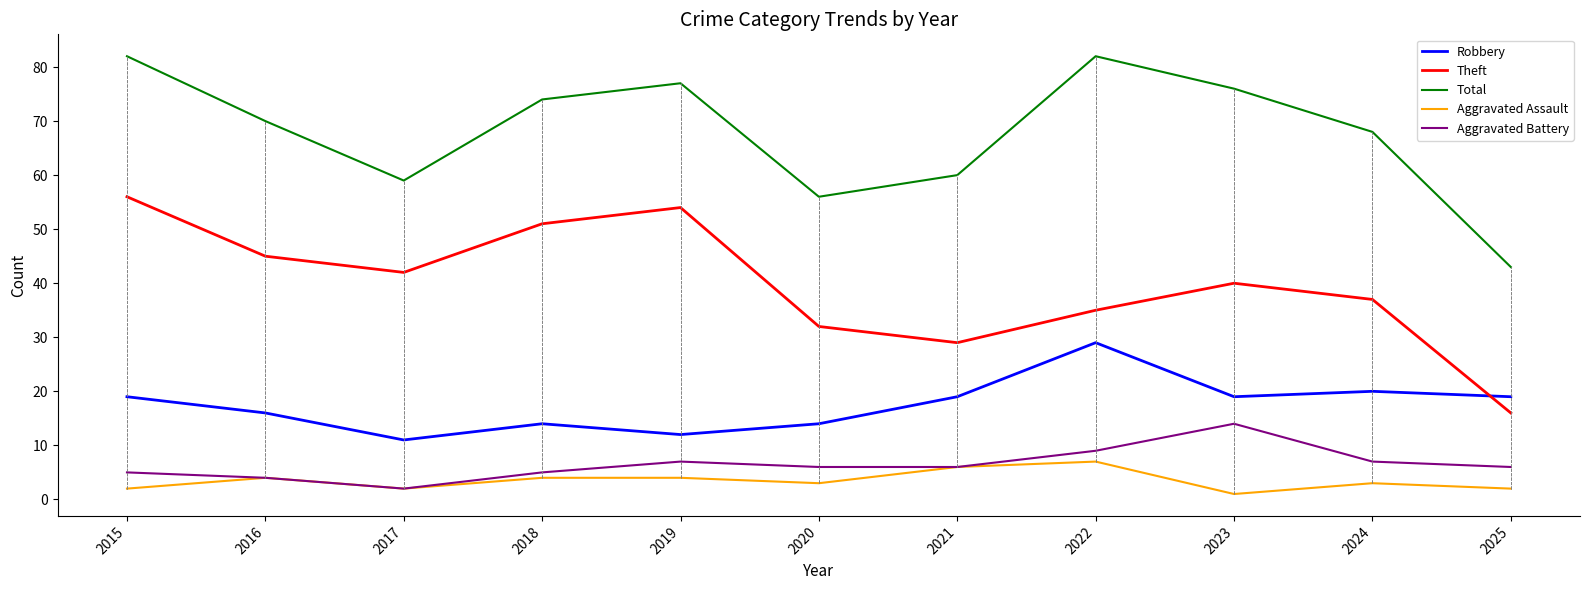

Rank the series by their maximum value, from highest to lowest.

Total, Theft, Robbery, Aggravated Battery, Aggravated Assault